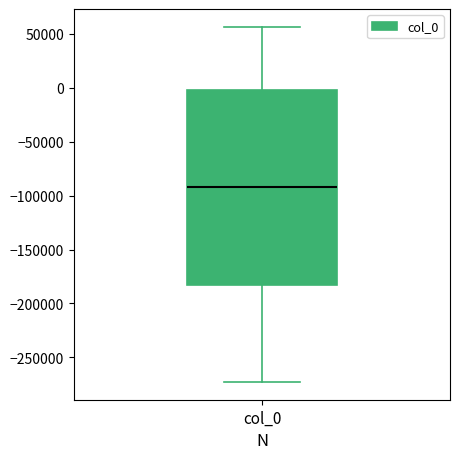

Where does the median line of the box for col_0 sit on the y-axis? The values are not printed on the chart, so give them approximately, as read against the axis.

-90000